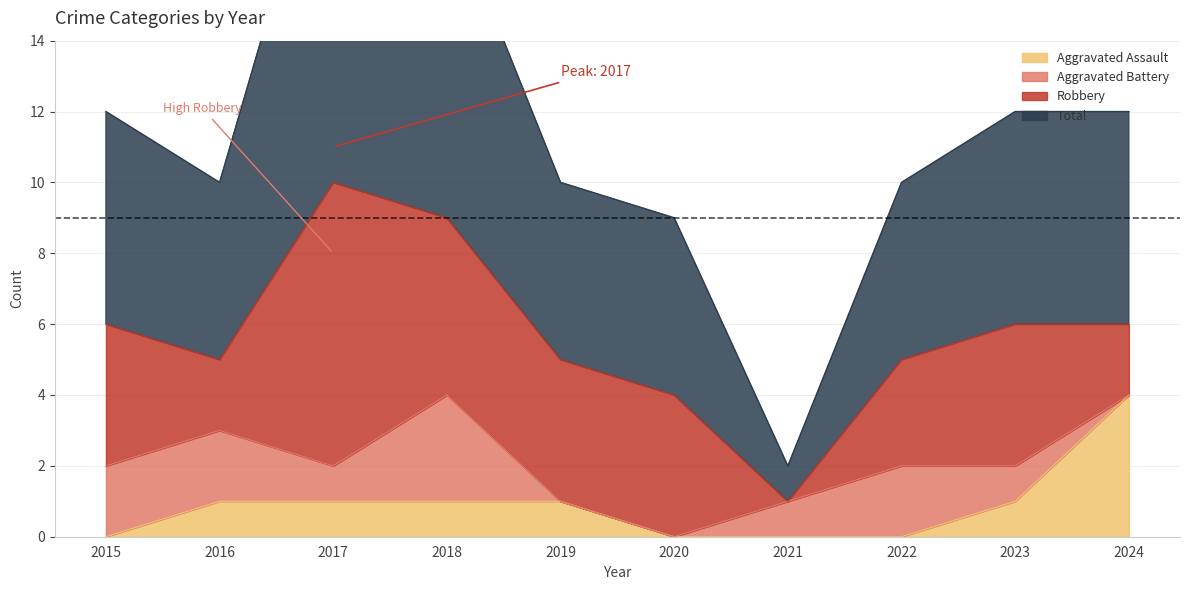

The Aggravated Assault series shows 1 at 2017. True or false?

True